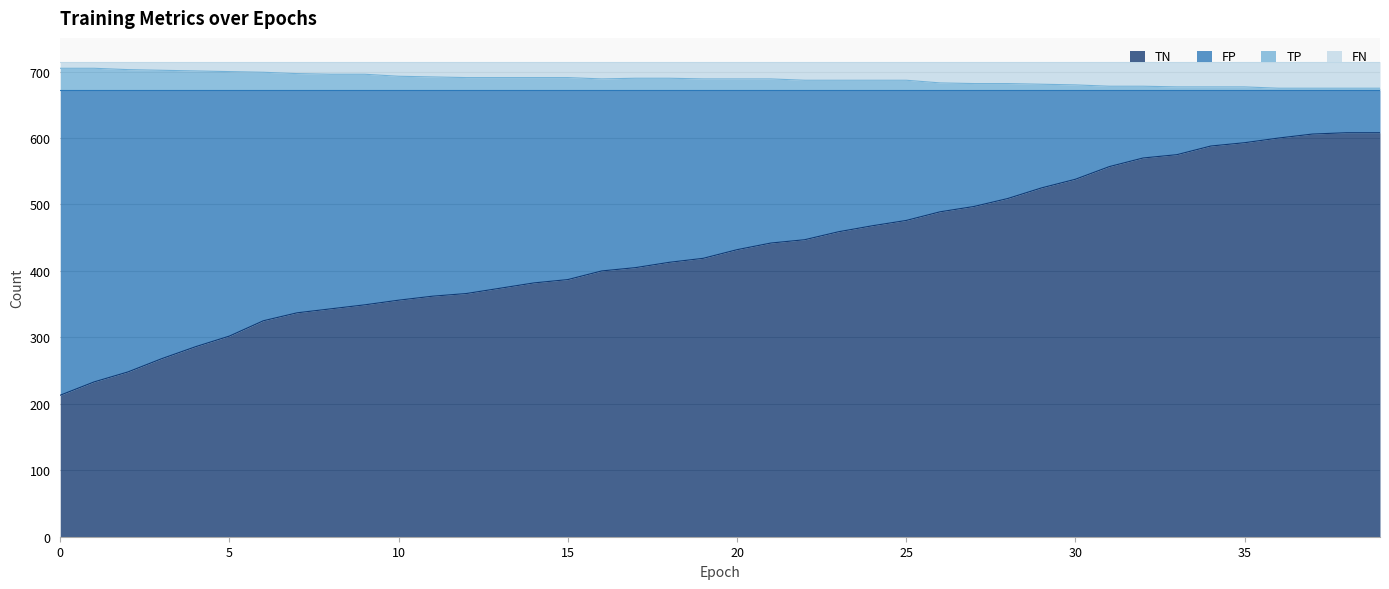

What is the lowest value of the TN series?

213